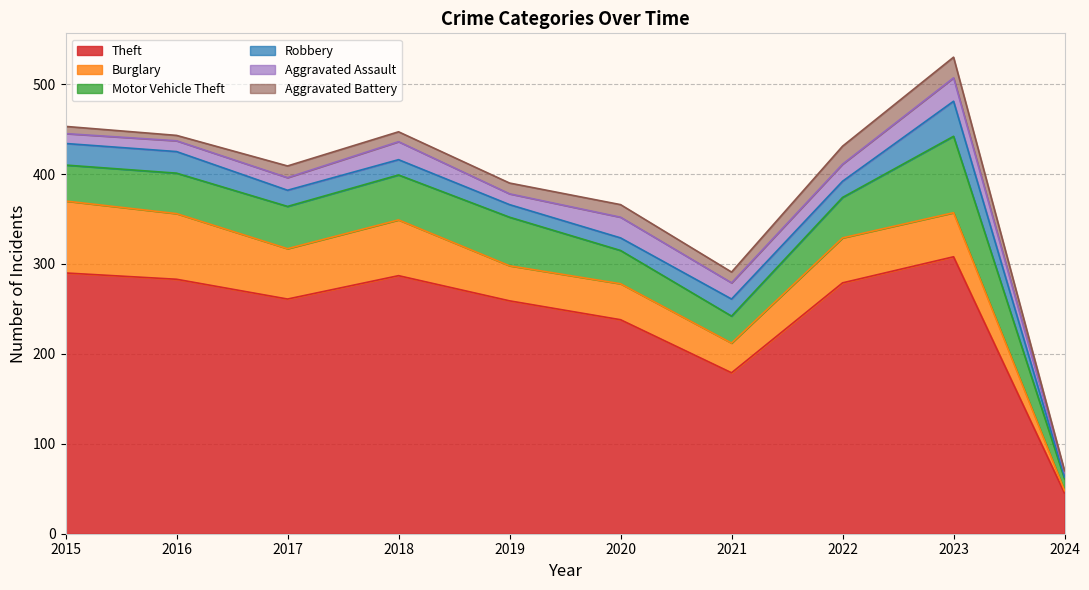

Rank the categories by Aggravated Battery value from highest to lowest.

2023, 2022, 2020, 2017, 2019, 2021, 2018, 2015, 2016, 2024